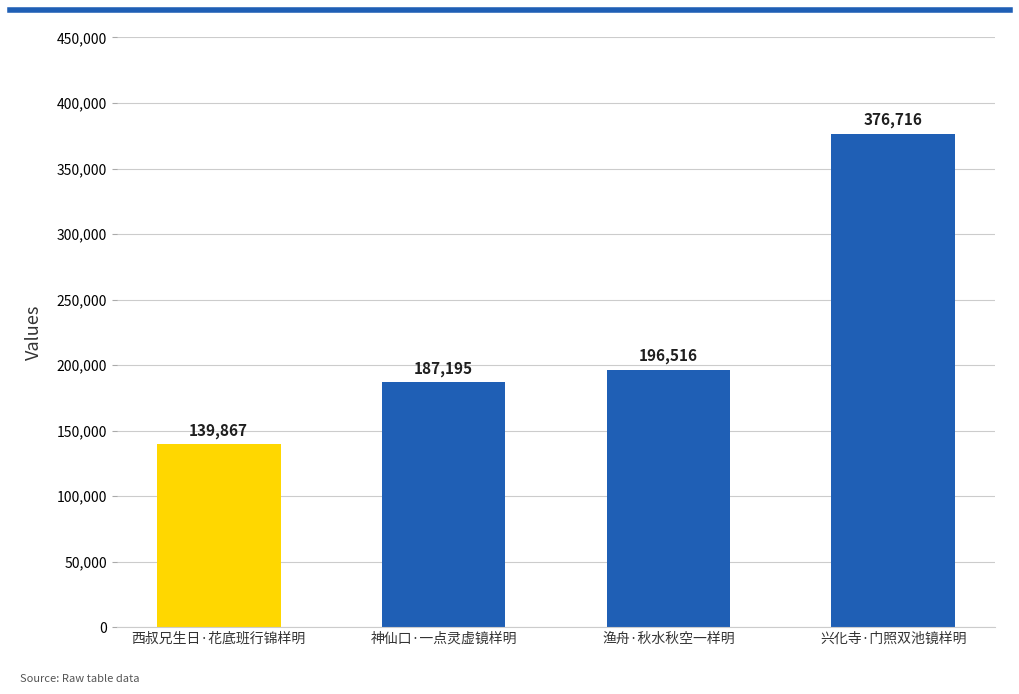

Which has a higher value, 渔舟·秋水秋空一样明 or 神仙口·一点灵虚镜样明?

渔舟·秋水秋空一样明